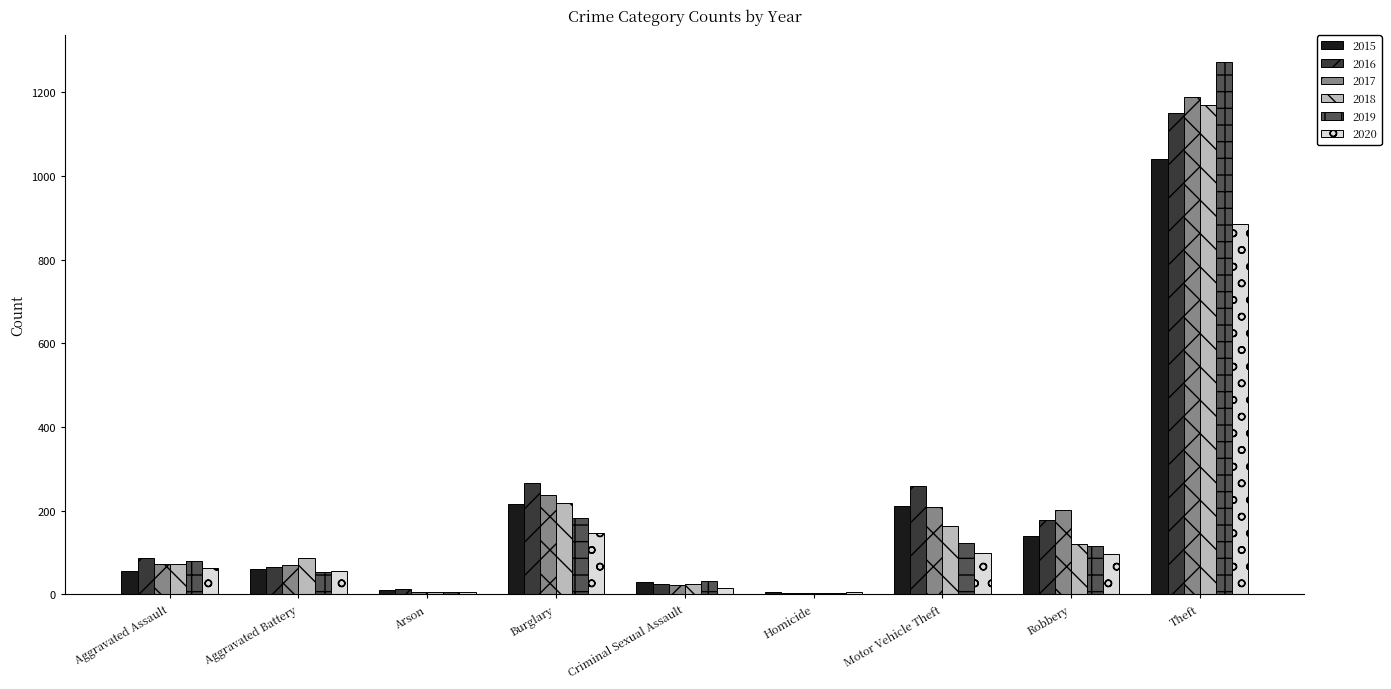

How many groups of bars are there?

9